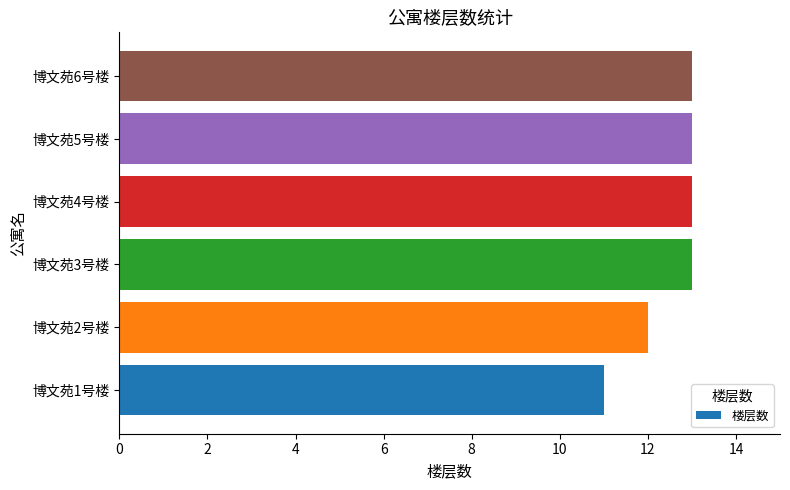

What is the sum of the values at 博文苑6号楼 and 博文苑4号楼?

26